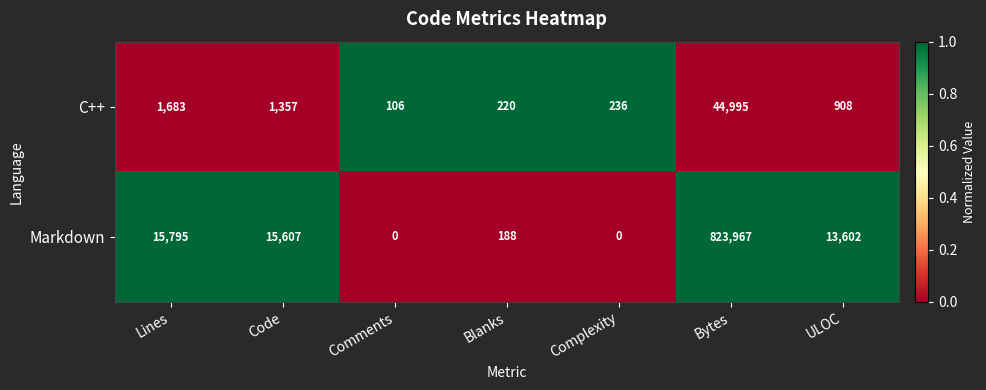

What is the highest value of the C++ series?

44995